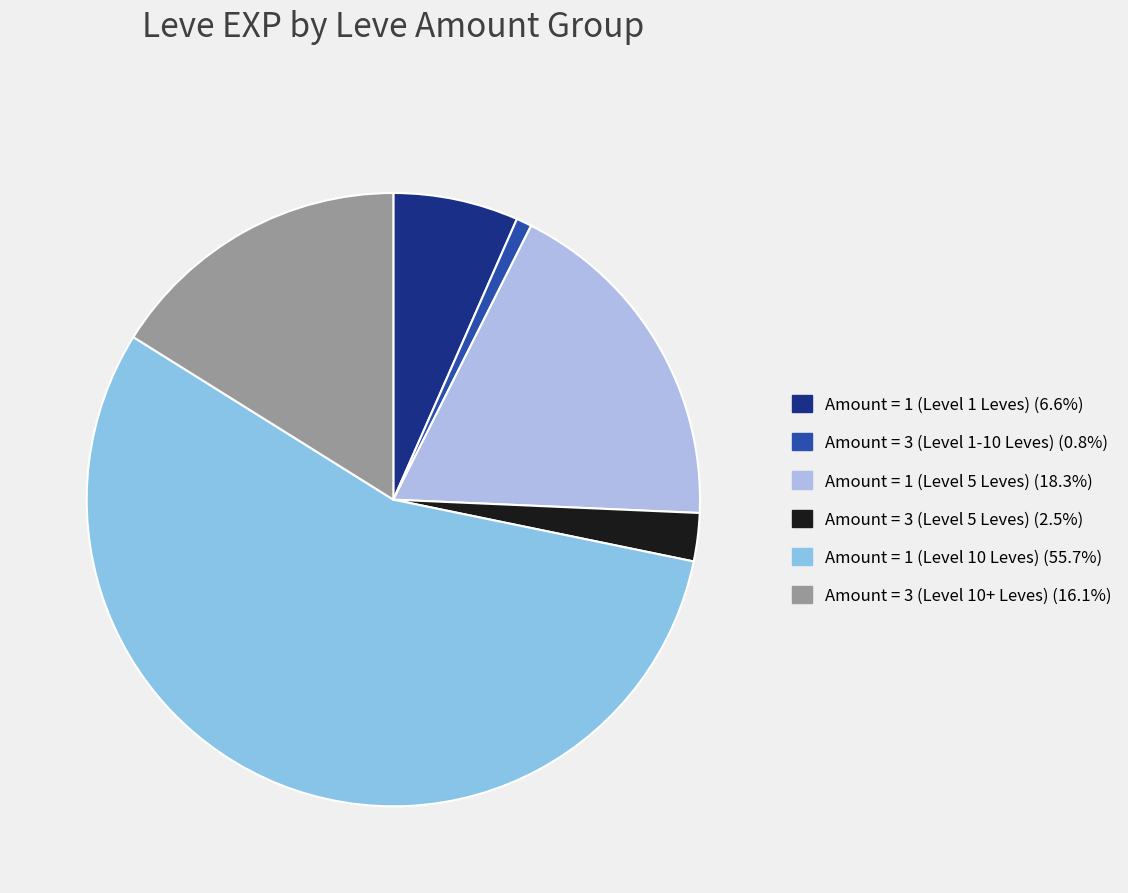

Does any single category account for the majority?

Yes